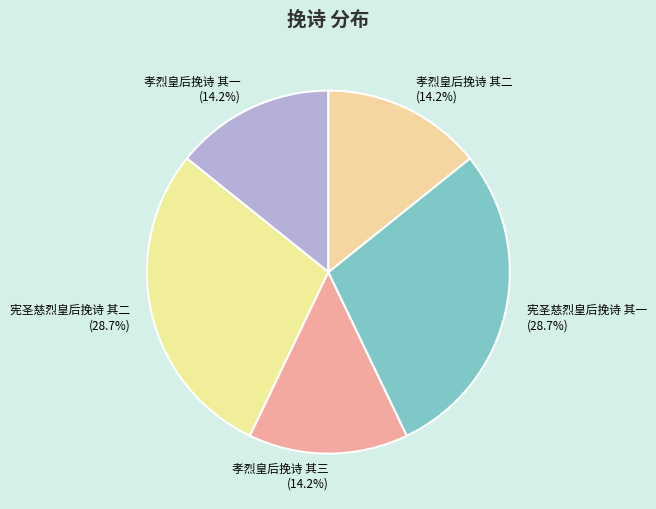

What portion of the pie excludes 孝烈皇后挽诗 其二?

85.8%